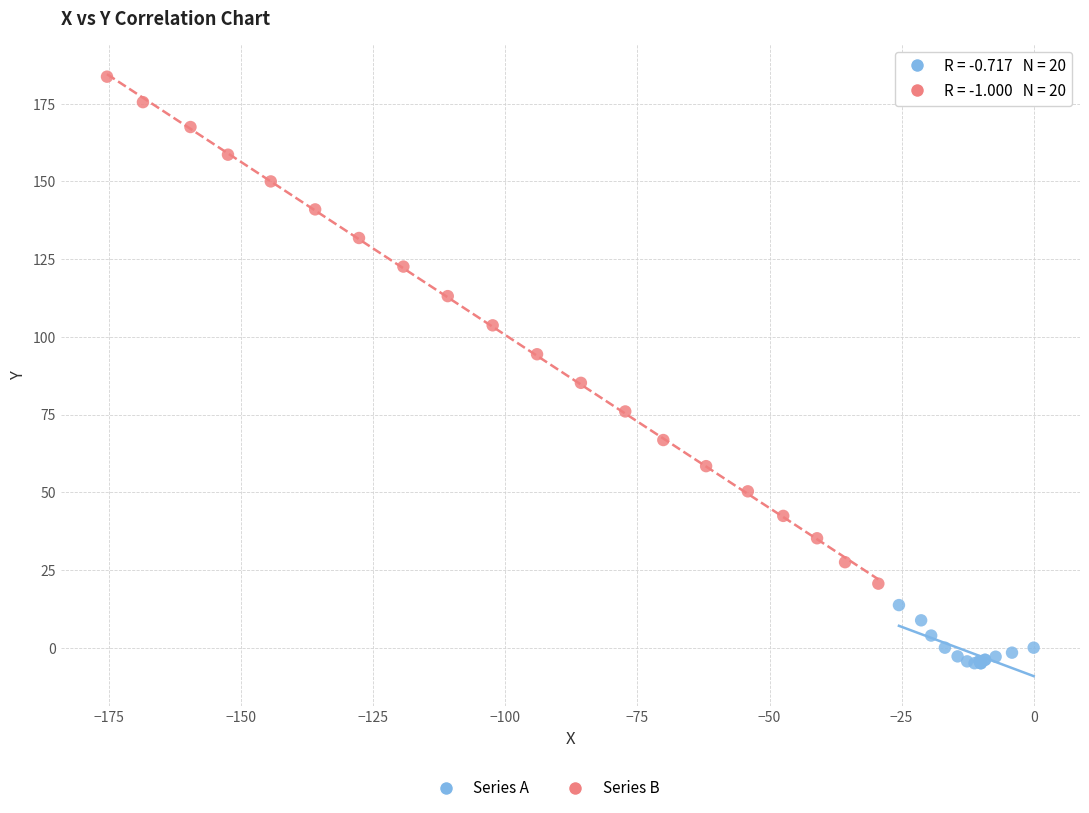

Which series has the widest spread of Y values?

Series B